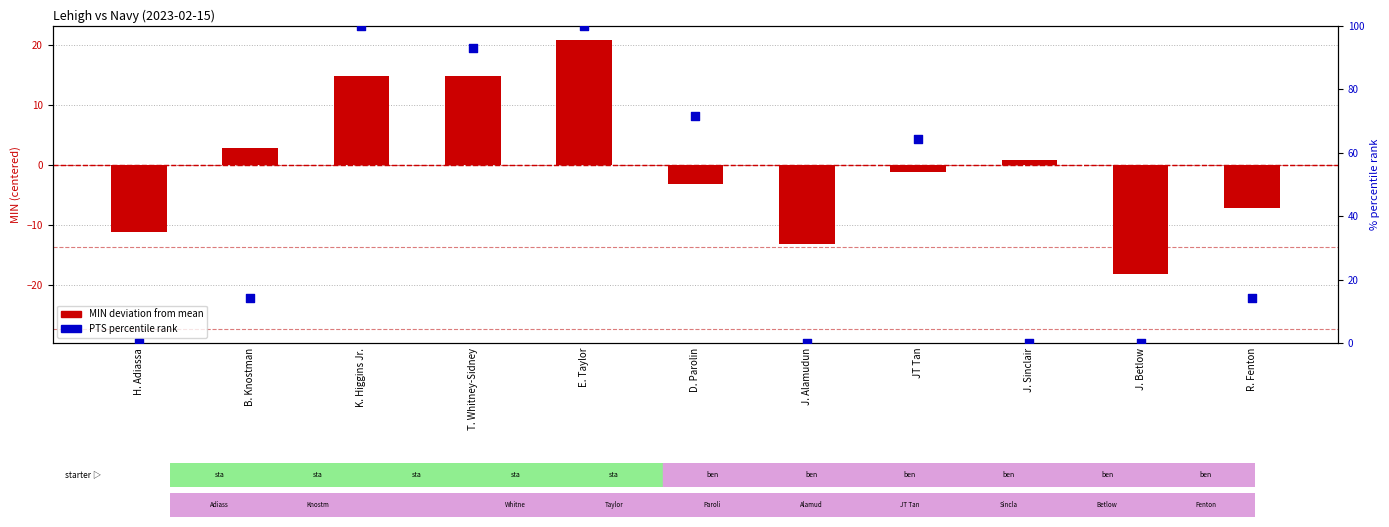

Is the value of MIN deviation at T. Whitney-Sidney greater than the value of PTS percentile rank at R. Fenton?

Yes